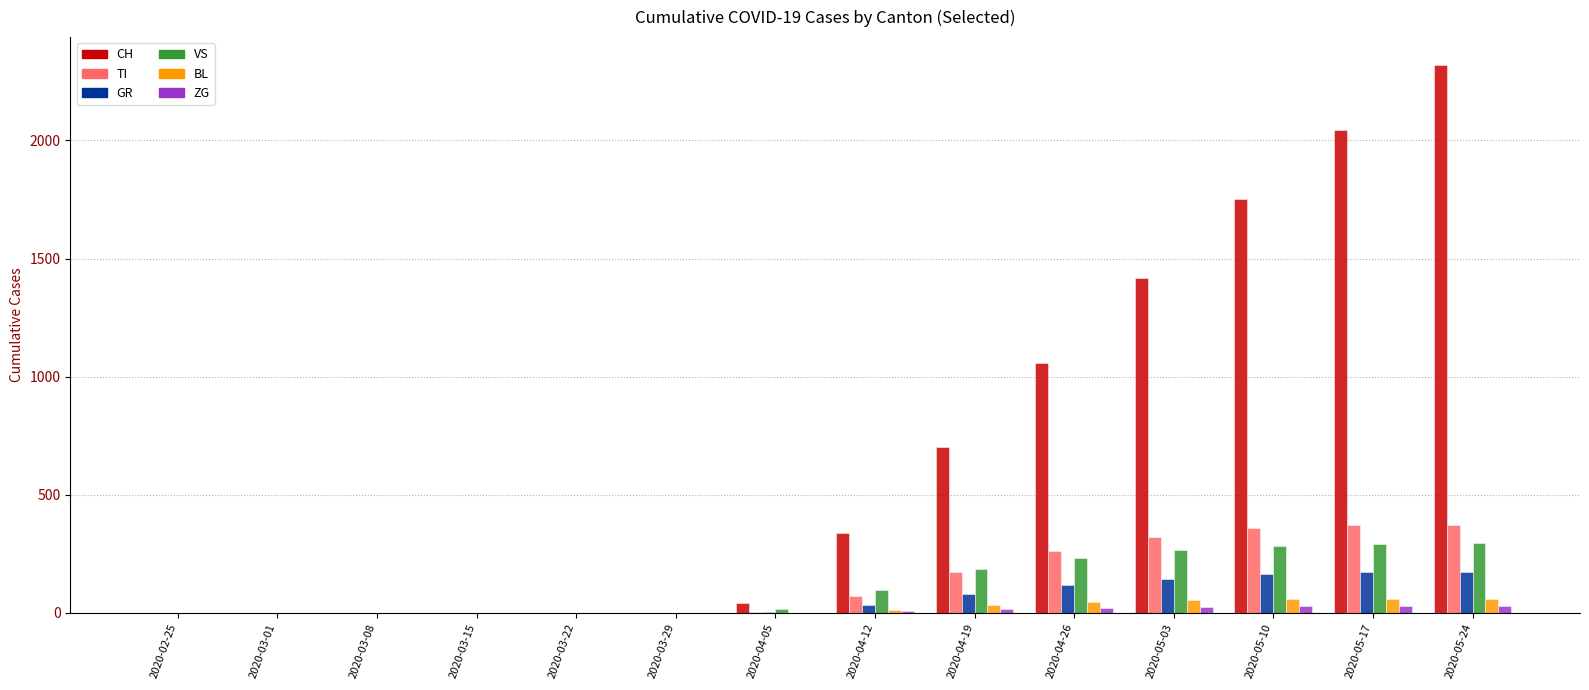

Between 2020-04-05 and 2020-05-17, which series saw the biggest shift?

CH